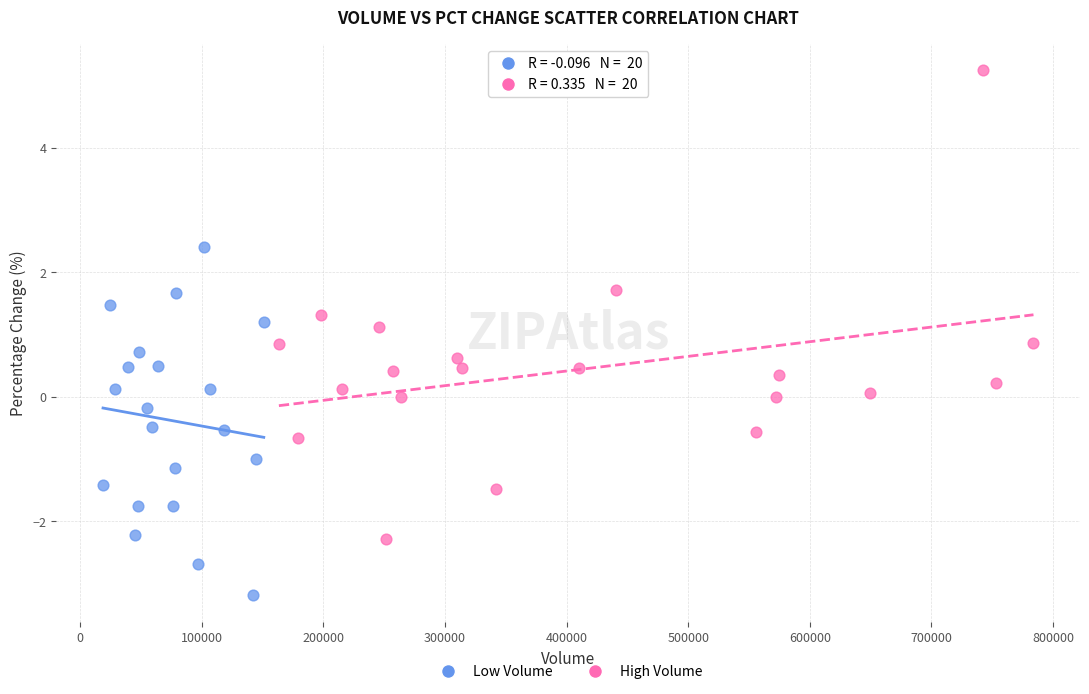

Which series has the widest spread of Y values?

High Volume